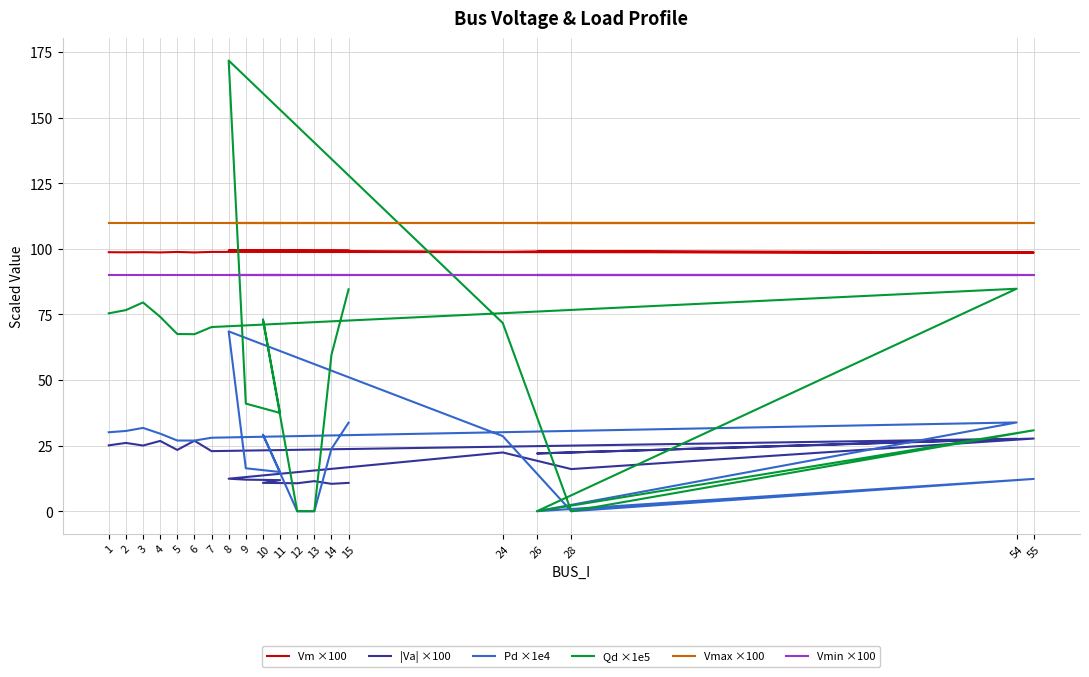

Which series has the largest total across all categories?

Vmax ×100